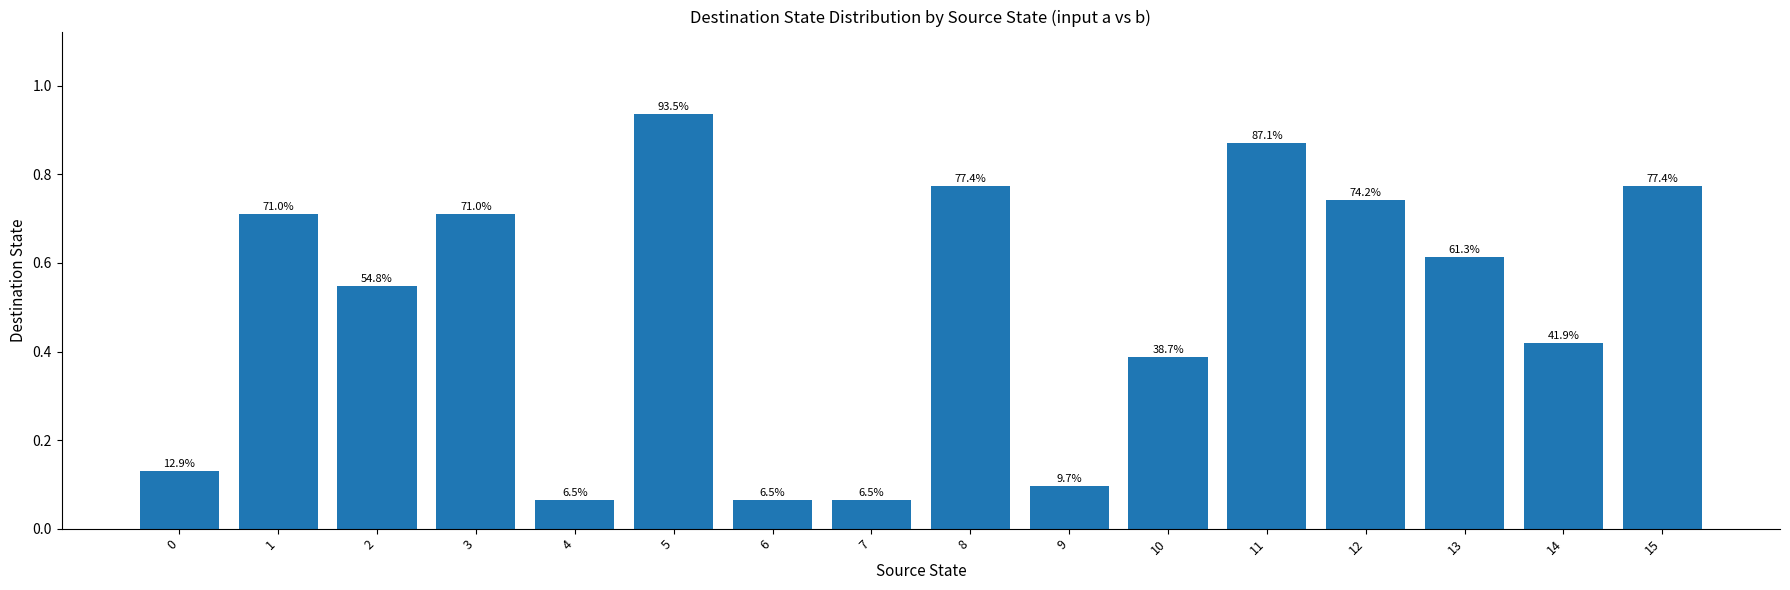

The chart shows a value of 0.2 at 10. True or false?

False